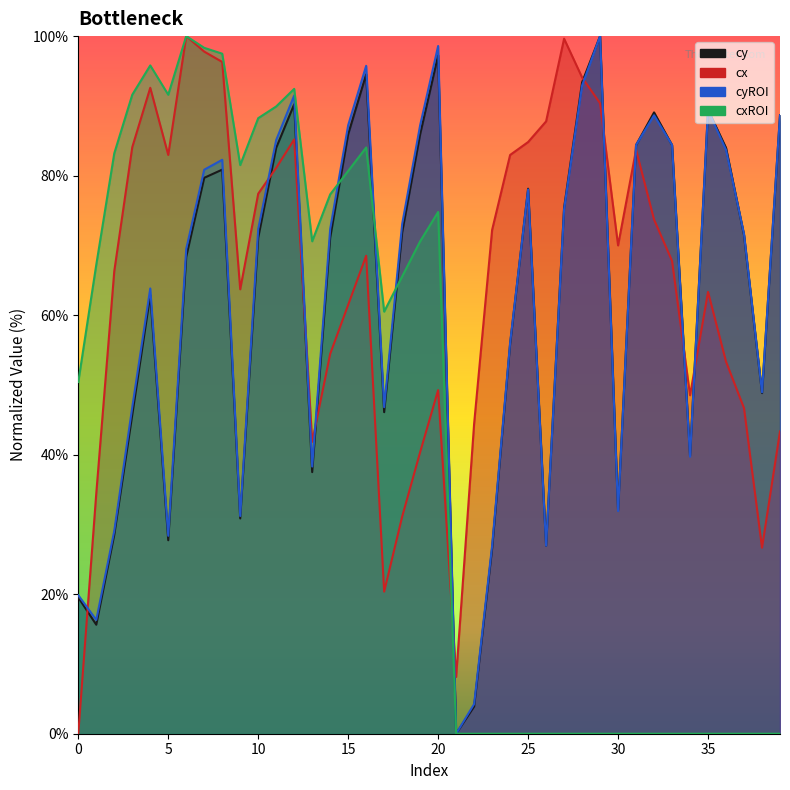

Which series ends up on top after the final intersection of cyROI and cx?

cyROI